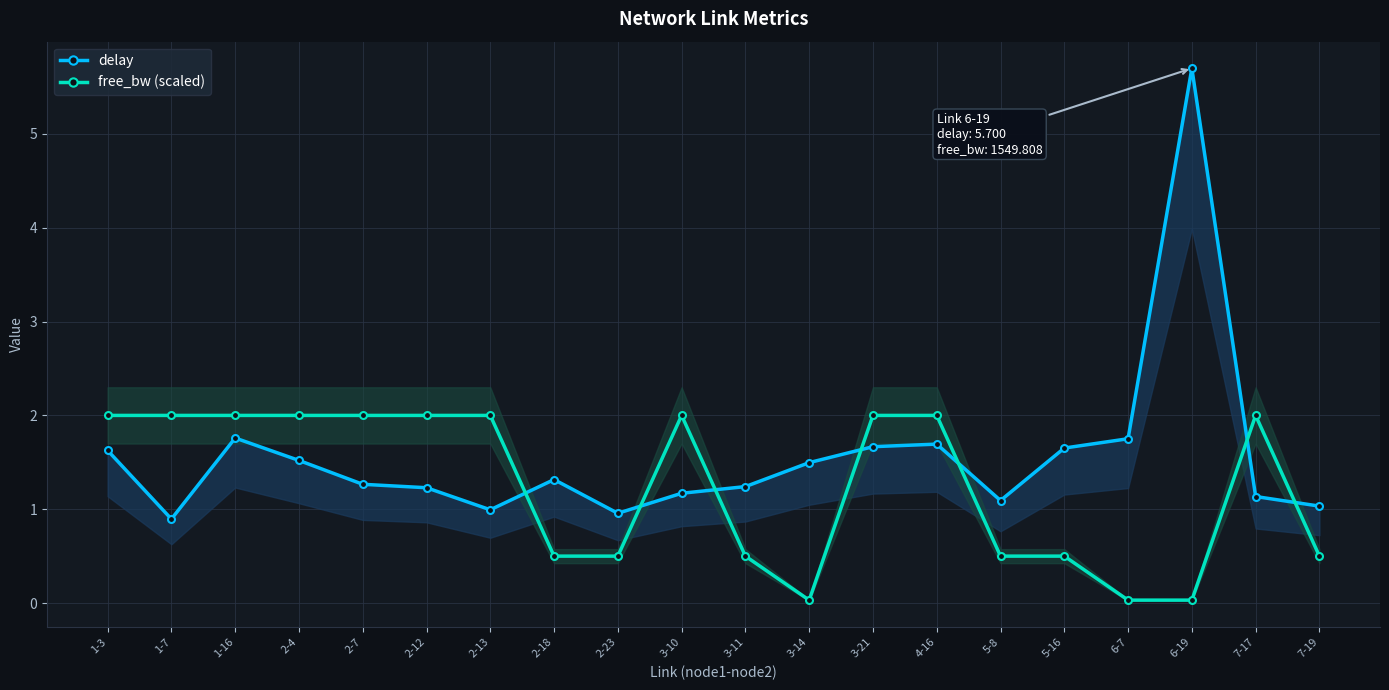

At which label does delay reach its minimum?

1-7